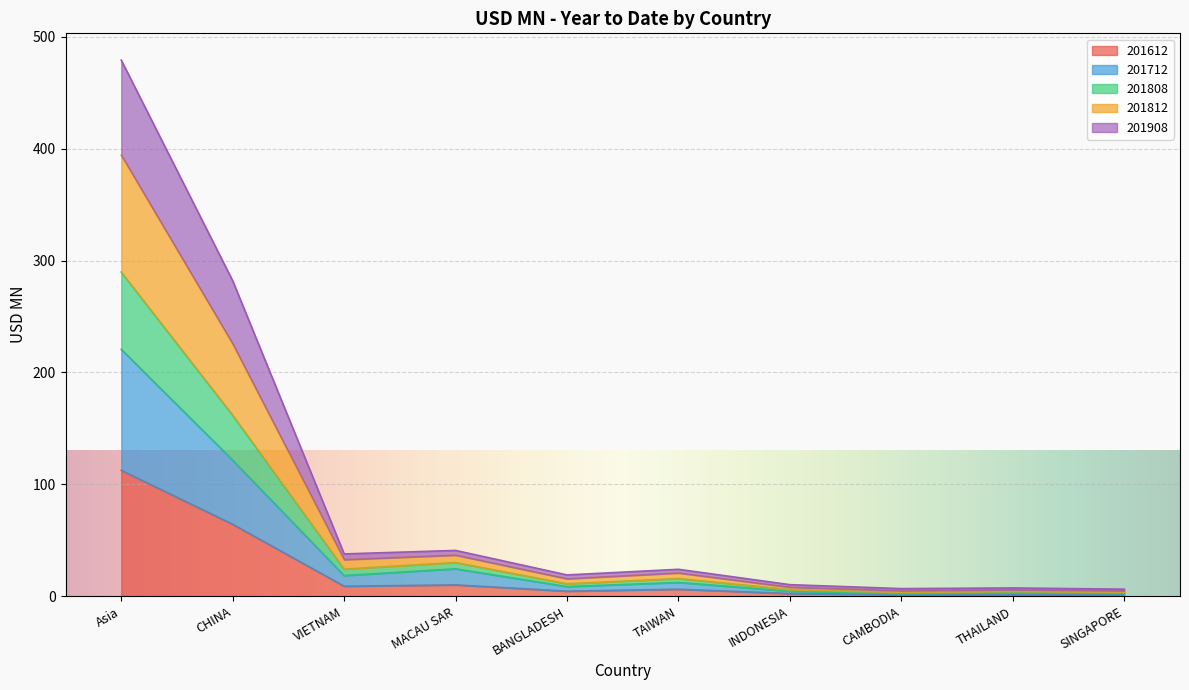

Where does the 201908 series first go above 15?

Asia